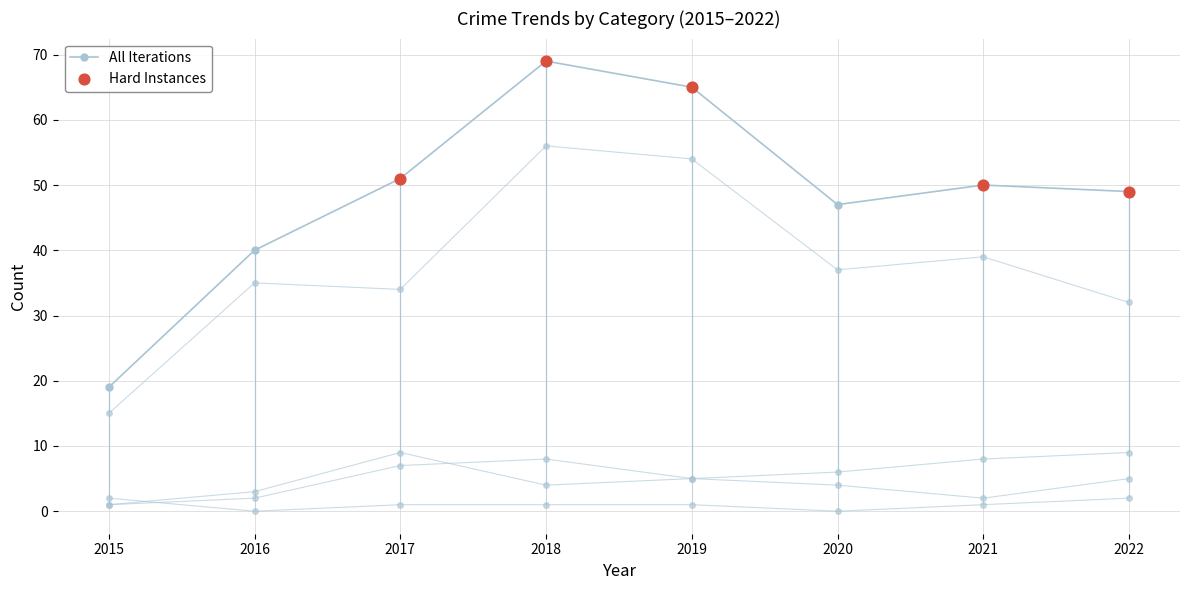

What is the change in value from 2016 to 2018?

+29